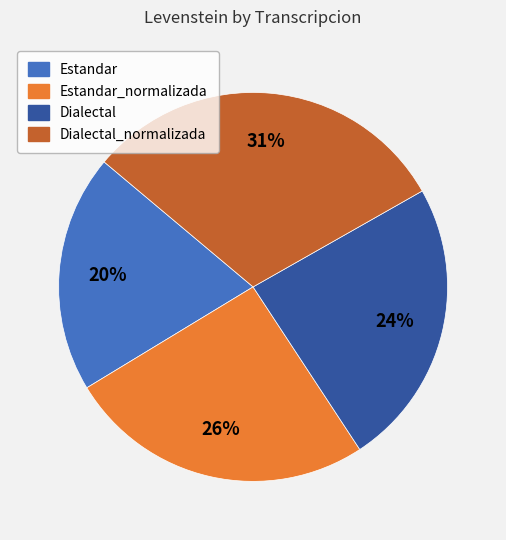

To the nearest percent, what is the difference between the largest and smallest slice percentages?

11%